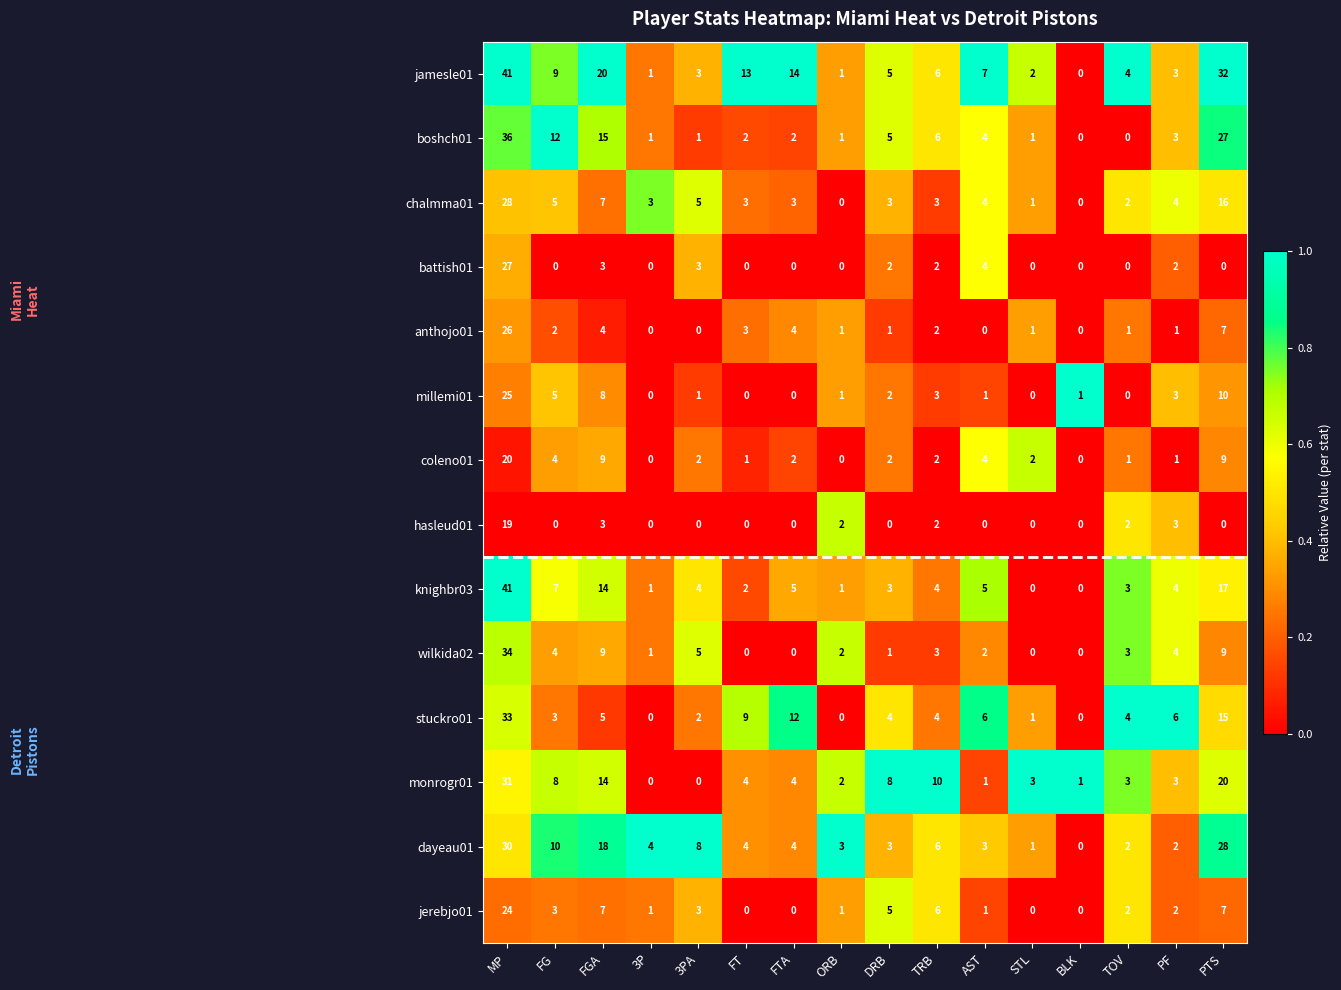

The value of monrogr01 at FGA is 14. True or false?

True